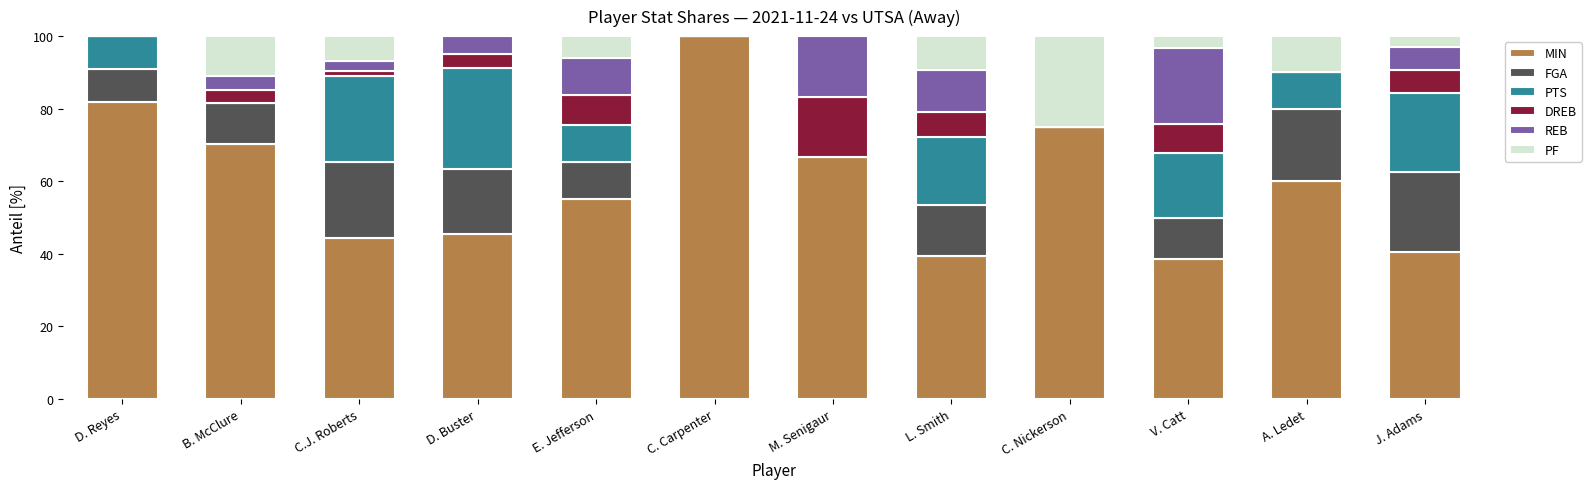

Count the number of data series in this chart.

6